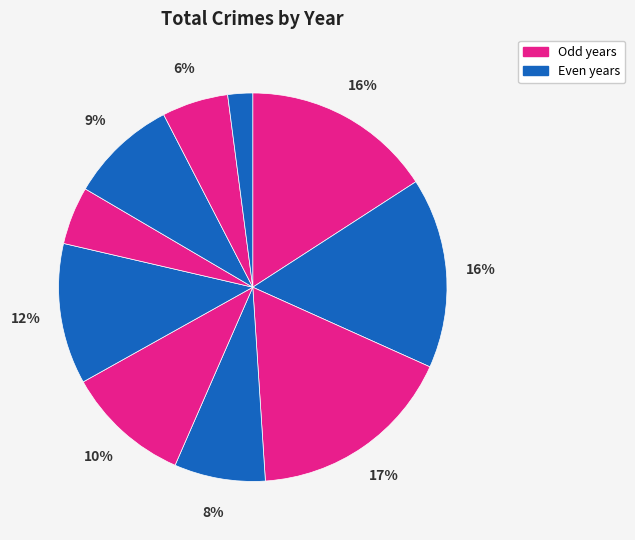

Count the number of slices in the pie.

10